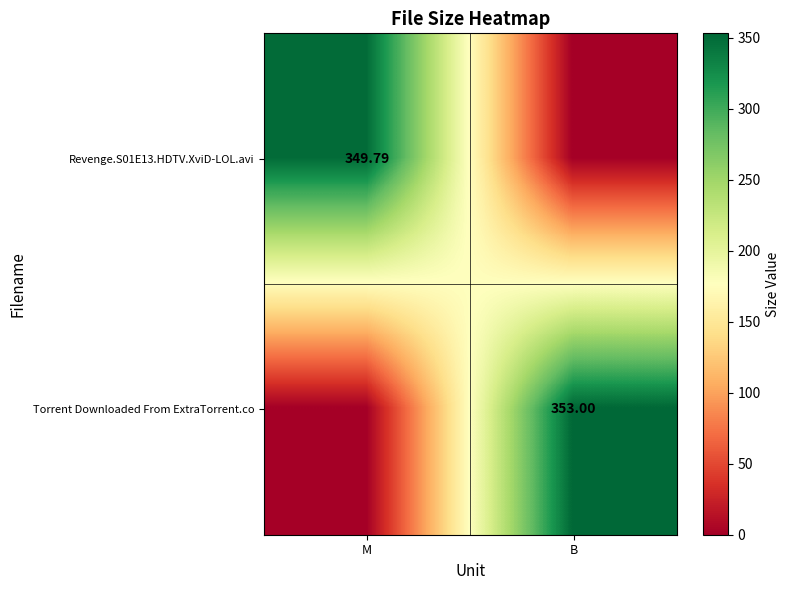

Between M and B, which is larger?

M